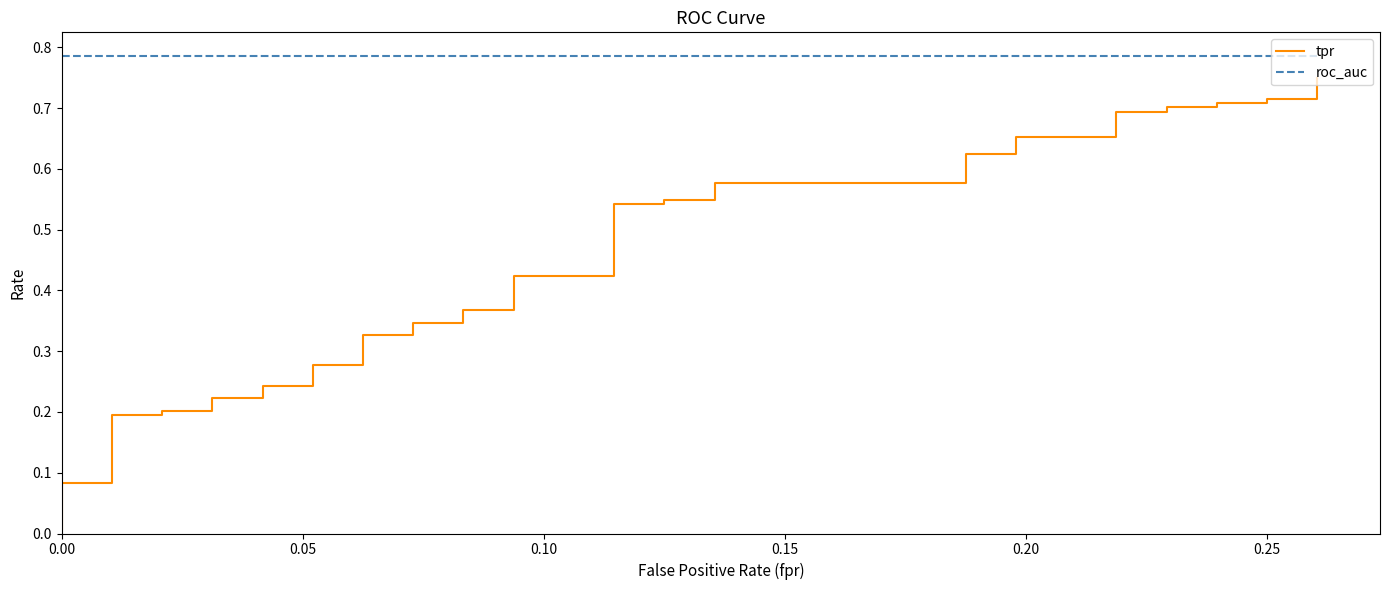

Which series has the widest spread of values?

tpr